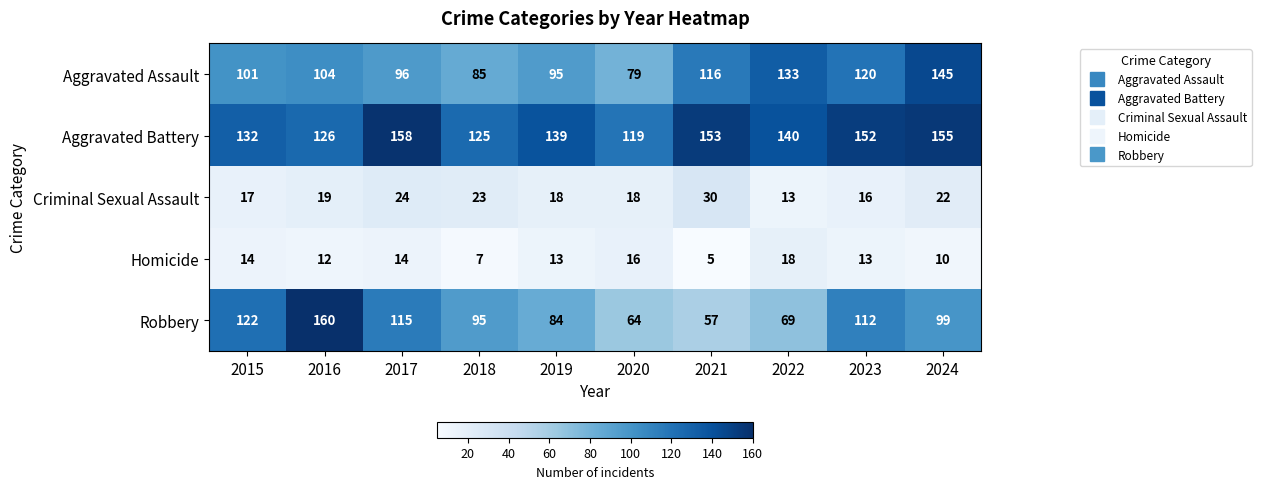

What is the difference between the Criminal Sexual Assault values at 2018 and 2023?

7